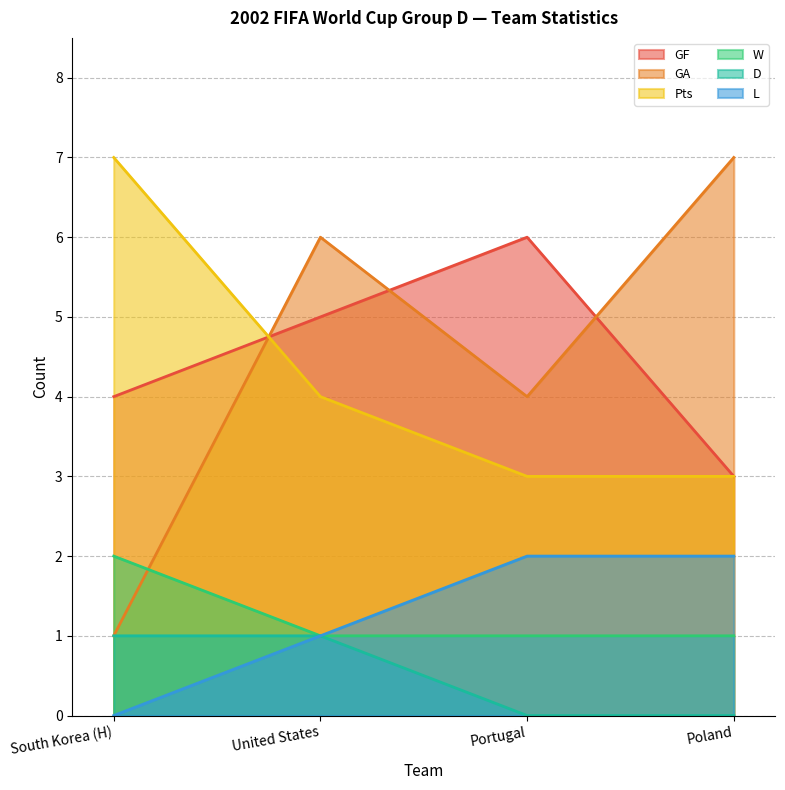

What is the label of the 2nd point from the left?

United States